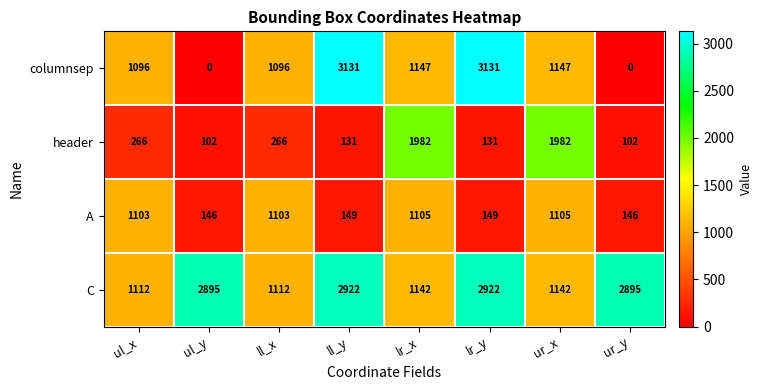

The columnsep series shows 1653 at ll_x. True or false?

False